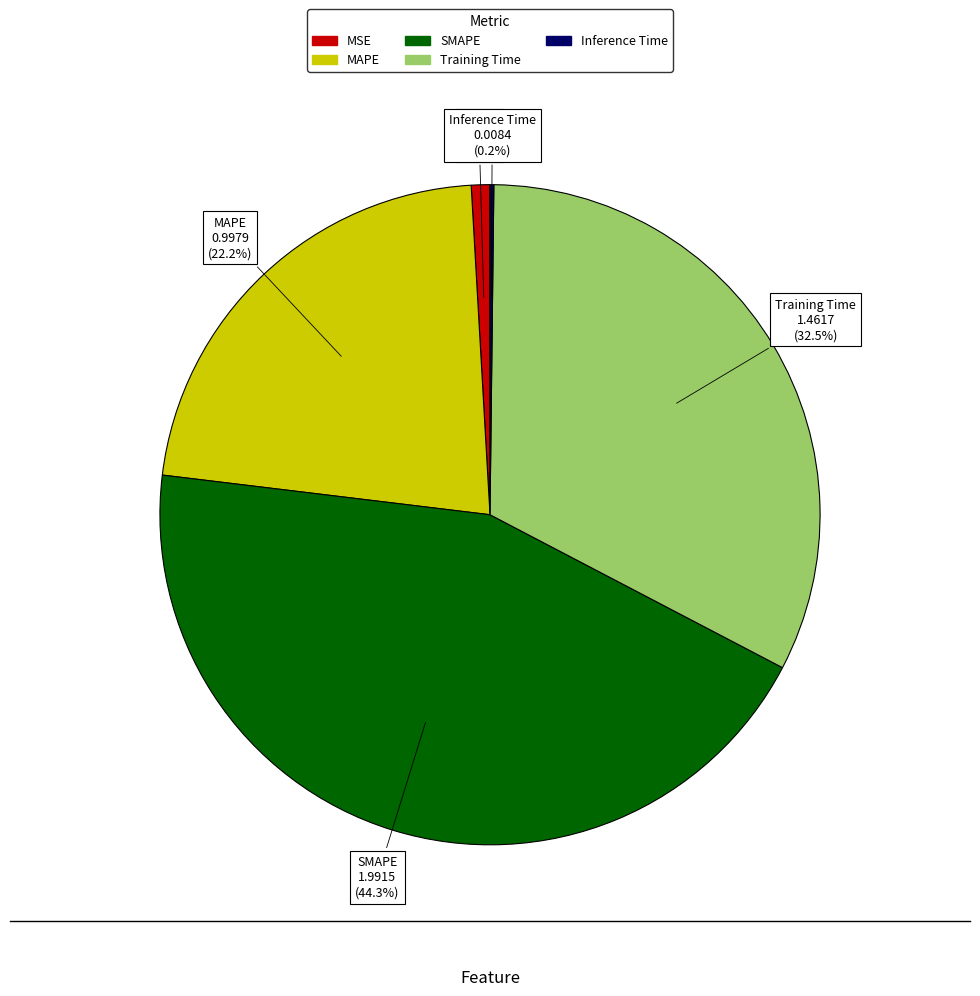

Which category has the biggest portion of the pie?

SMAPE